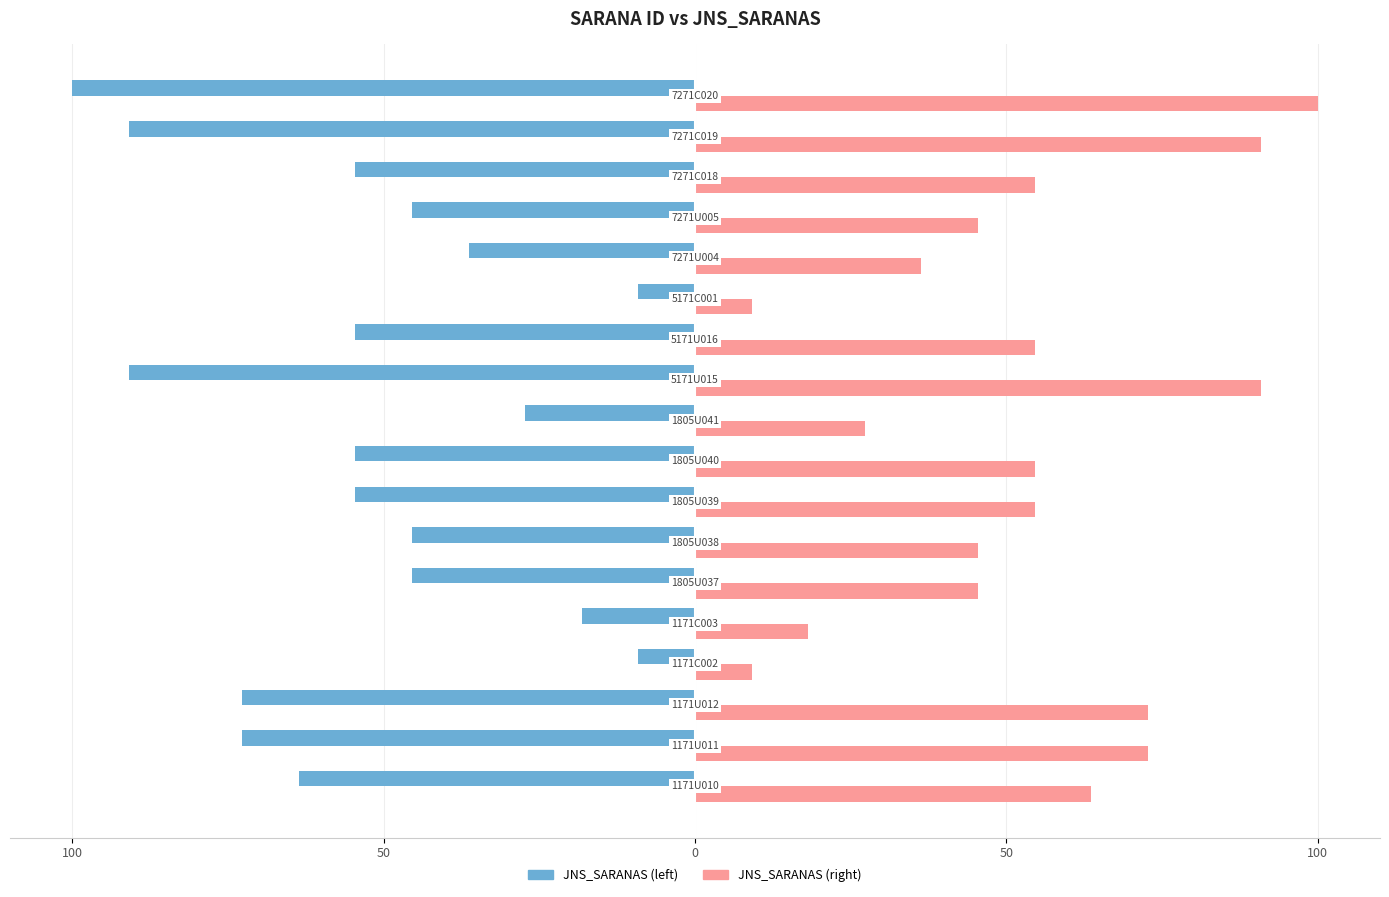

What are all the series names shown in the legend?

JNS_SARANAS (left), JNS_SARANAS (right)